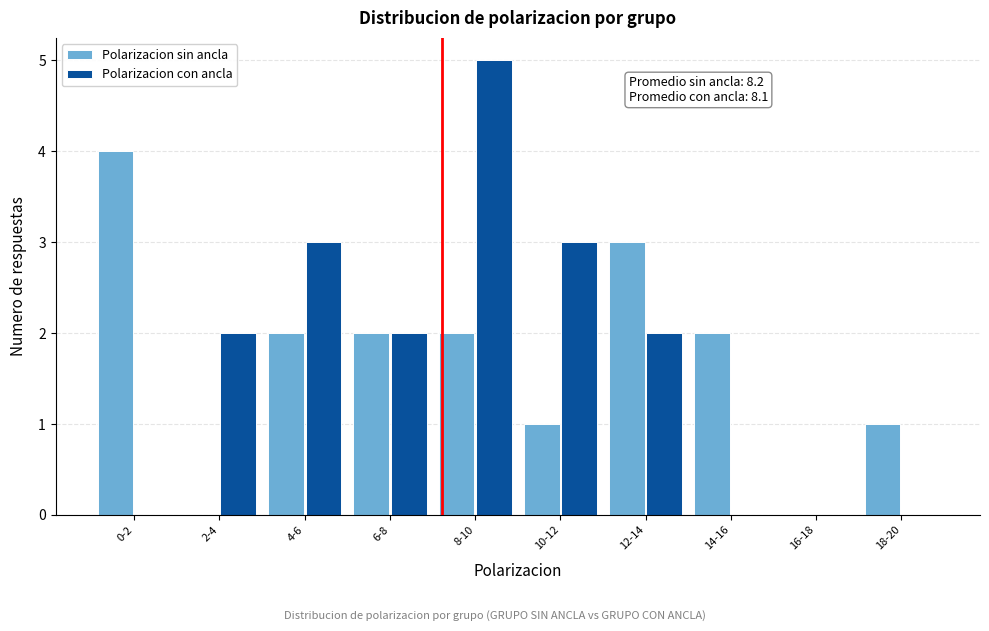

Reading left to right, list all the values displayed in this chart.

Polarizacion sin ancla: 0-2=4	2-4=0	4-6=2	6-8=2	8-10=2	10-12=1	12-14=3	14-16=2	16-18=0	18-20=1
Polarizacion con ancla: 0-2=0	2-4=2	4-6=3	6-8=2	8-10=5	10-12=3	12-14=2	14-16=0	16-18=0	18-20=0